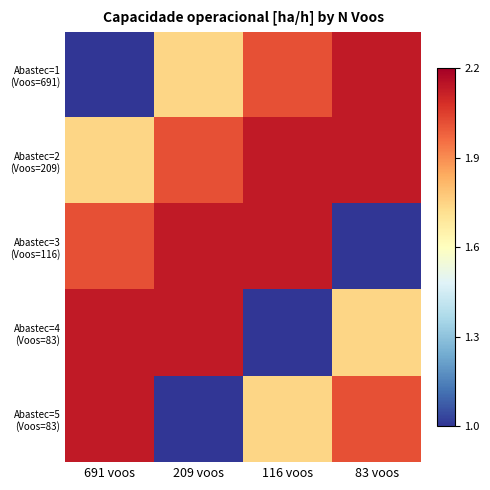

Between 209 voos and 83 voos, which is larger?

83 voos